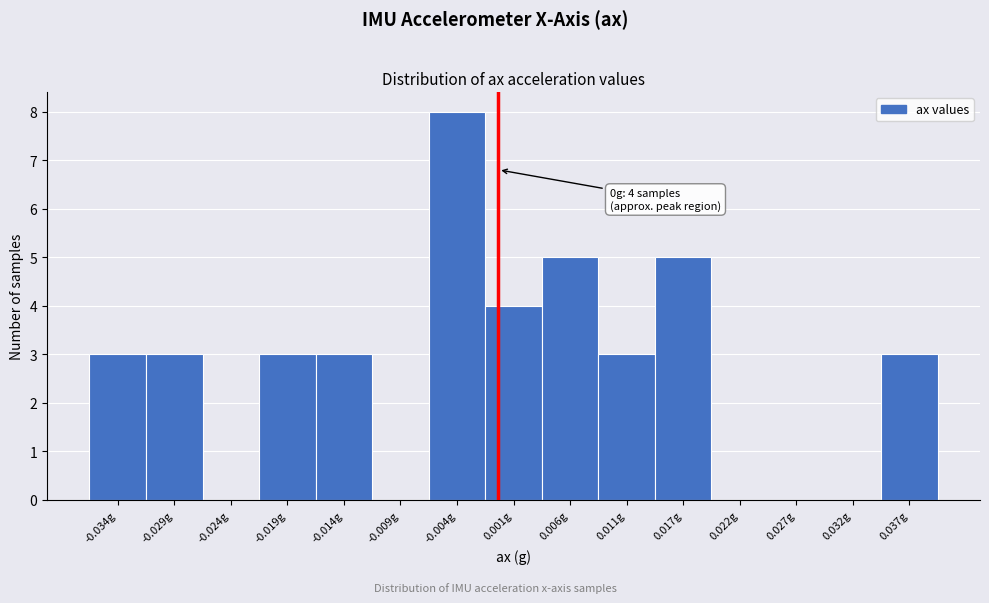

Which range on the x-axis has the tallest bar?

-0.006 to -0.001